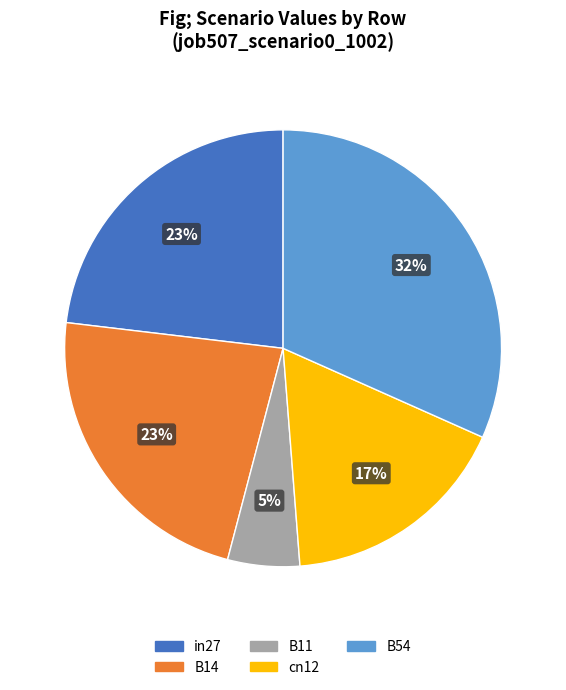

To the nearest percent, what percentage of the pie is B14?

23%